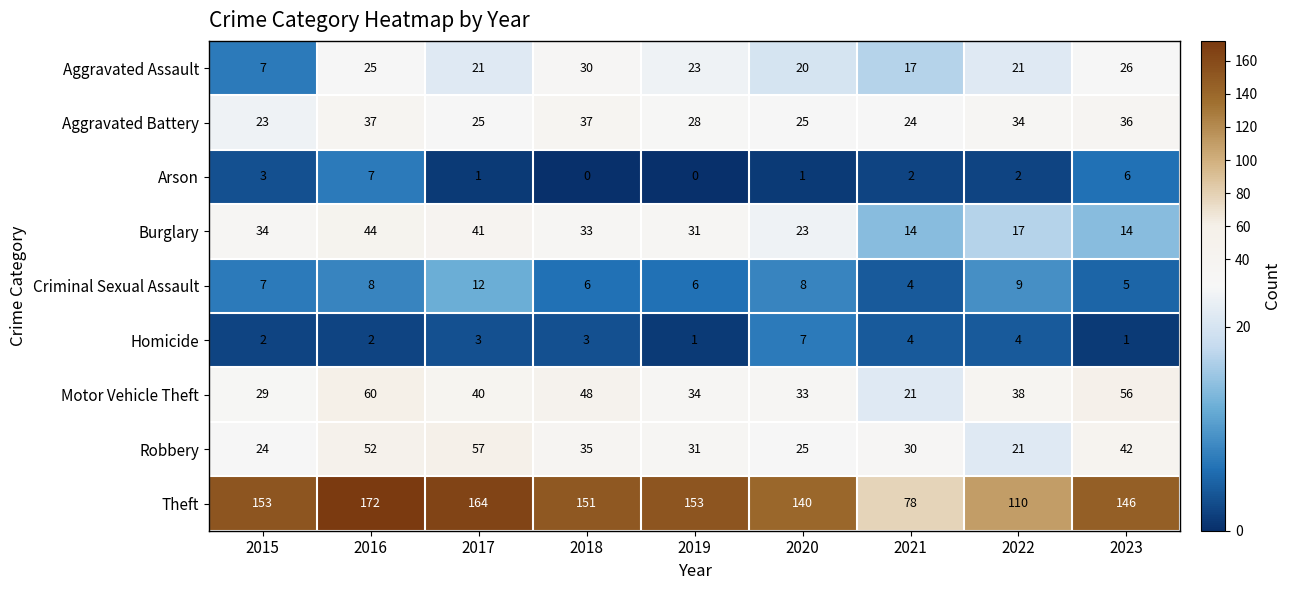

What value does the Robbery series have at 2019, to the nearest 5?

30